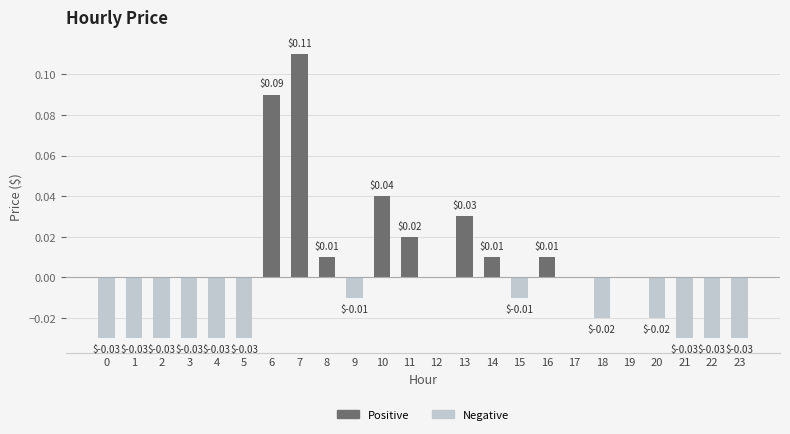

Which series has the largest total across all categories?

Positive